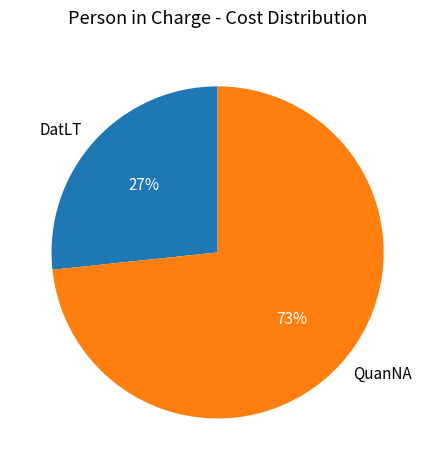

Which slice is the largest?

QuanNA